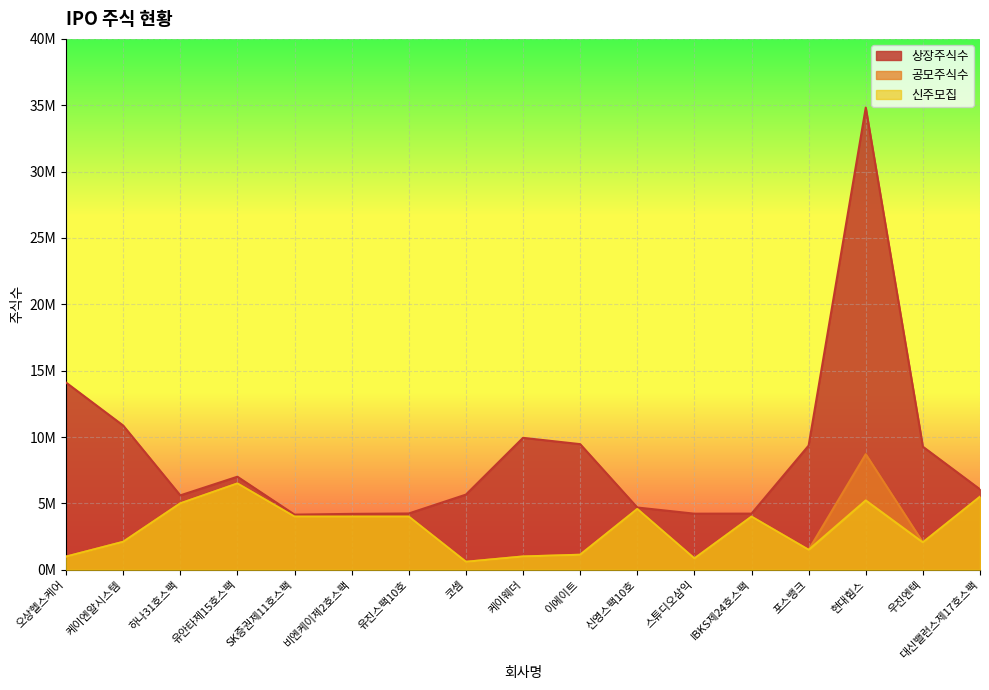

What is the lowest value of the 상장주식수 series?

4155000